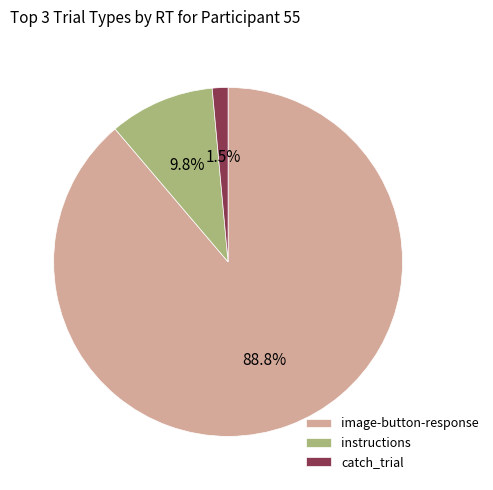

What percentage is NOT represented by instructions?

90.2%